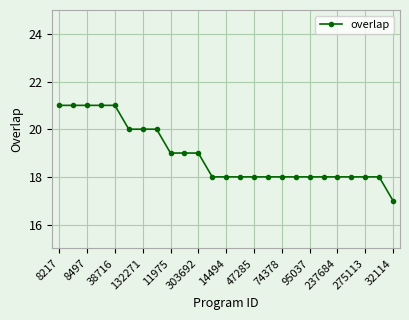

What is the difference between the maximum and minimum values?

4